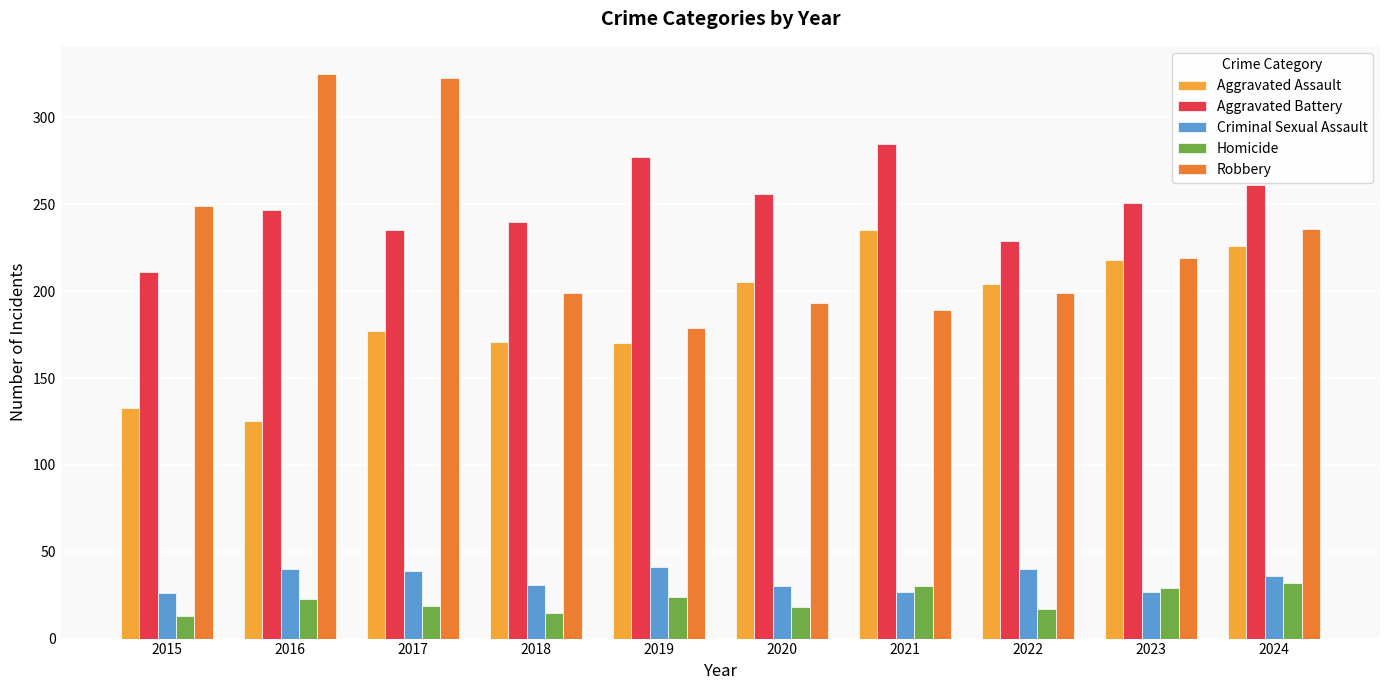

Is it true that Aggravated Battery equals 277 at 2019?

True